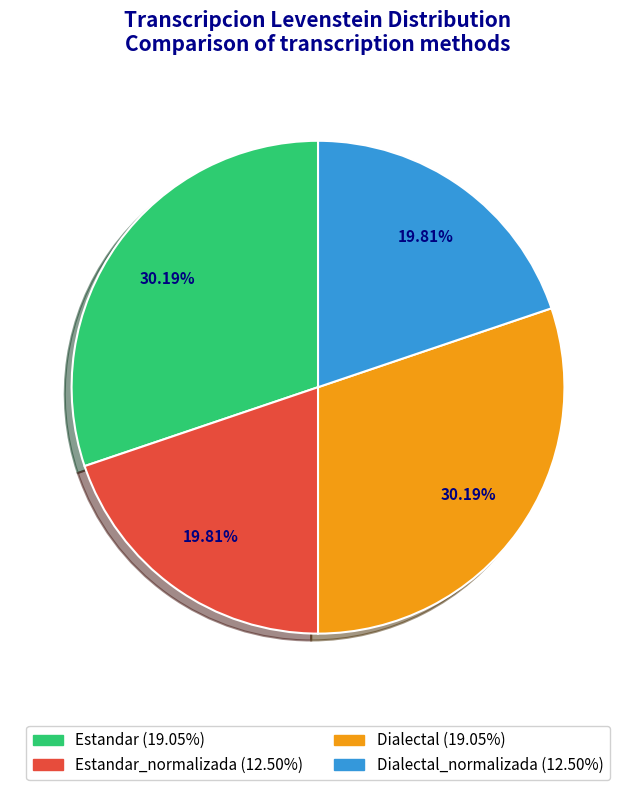

Is there any slice that represents more than half of the pie?

No